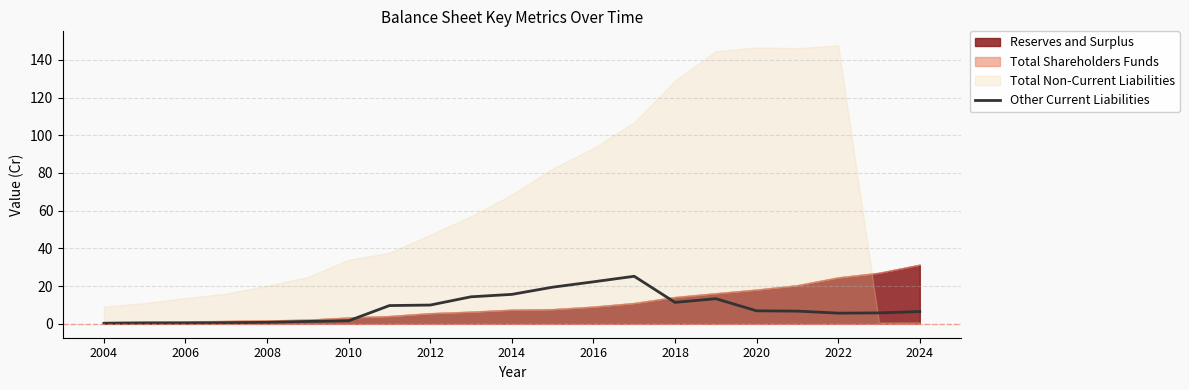

How many points are lower than both their immediate neighbors (excluding endpoints)?

2